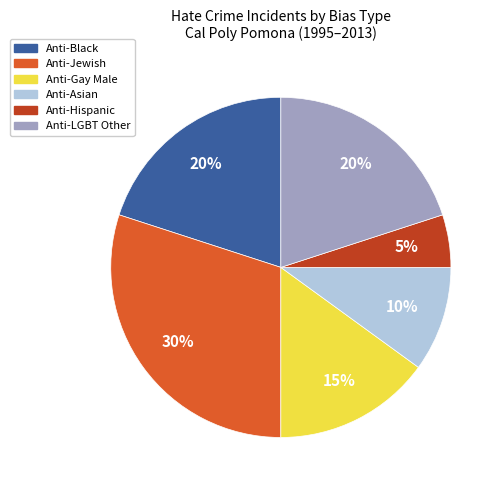

To the nearest percent, what is the difference between the largest and smallest slice percentages?

25%